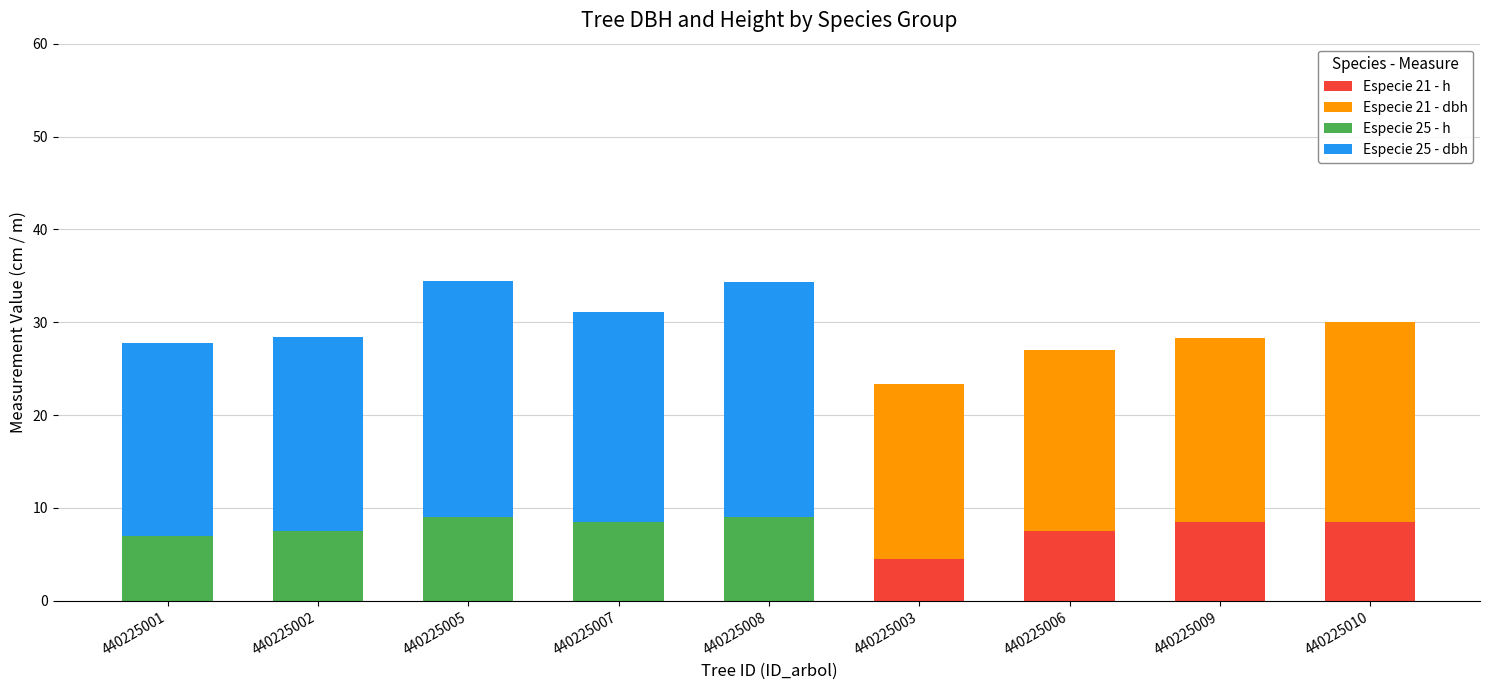

The Especie 21 - h series shows -3.0 at 440225001. True or false?

False